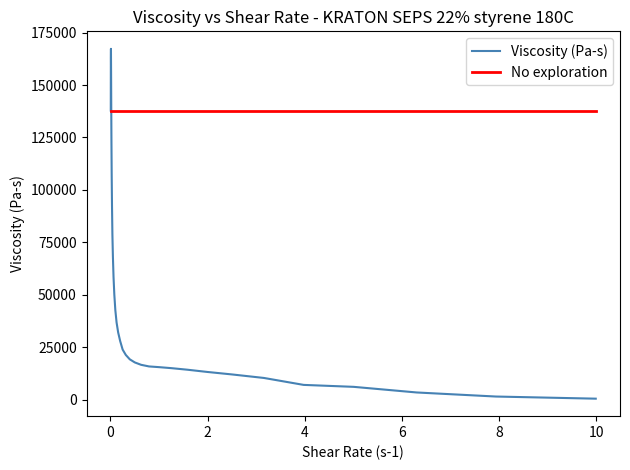

What is the difference between the second highest and second lowest values in the Viscosity (Pa-s) series?

161009.1